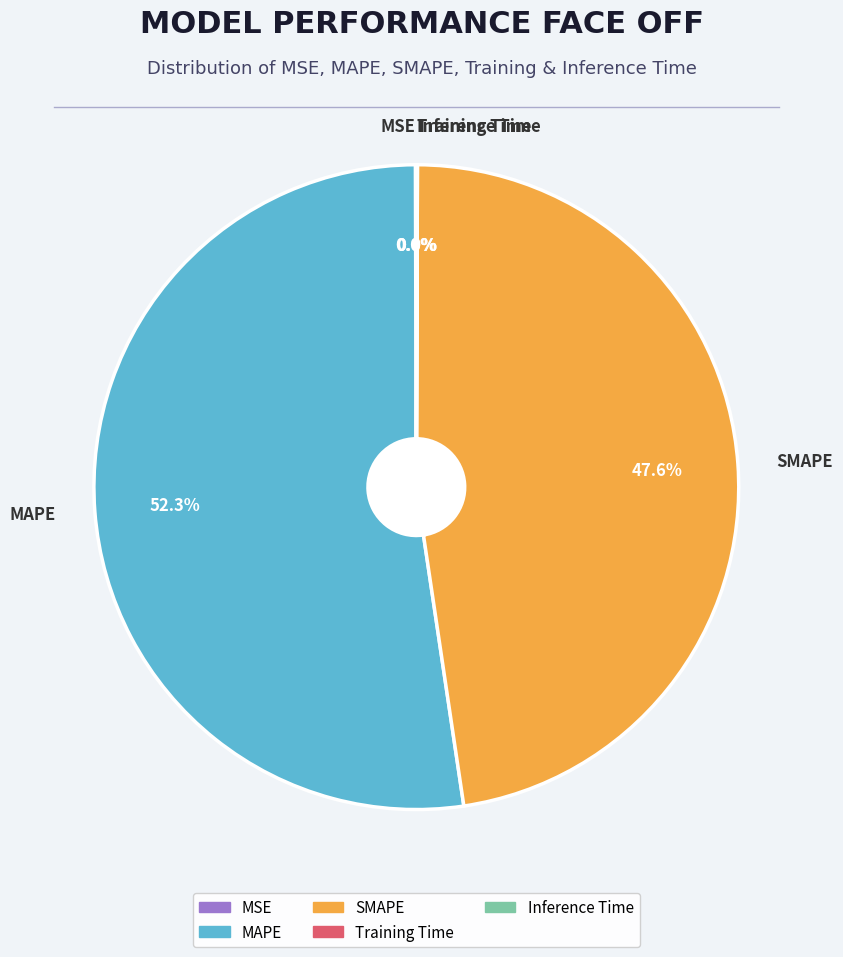

What percentage is NOT represented by SMAPE?

52.4%